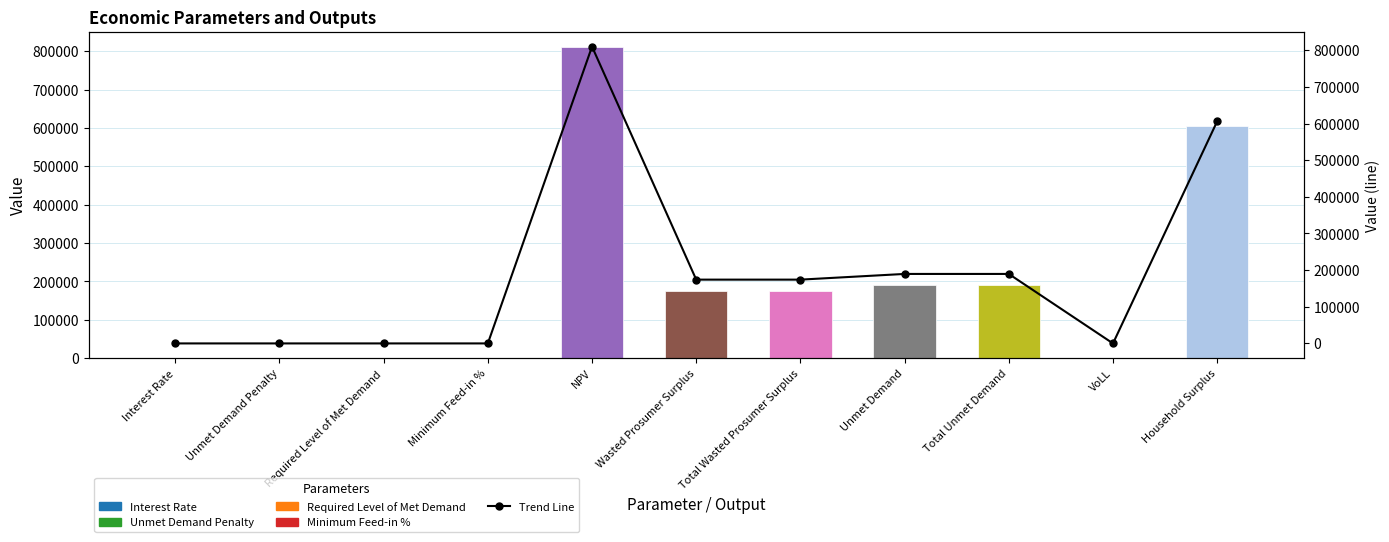

What is the maximum value shown in the chart?

809943.6